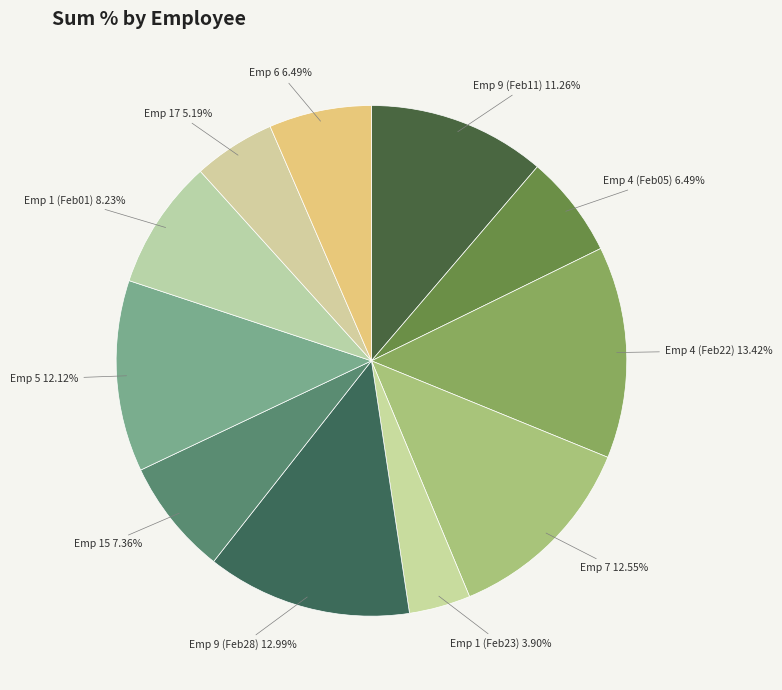

How many slices are in this pie chart?

11